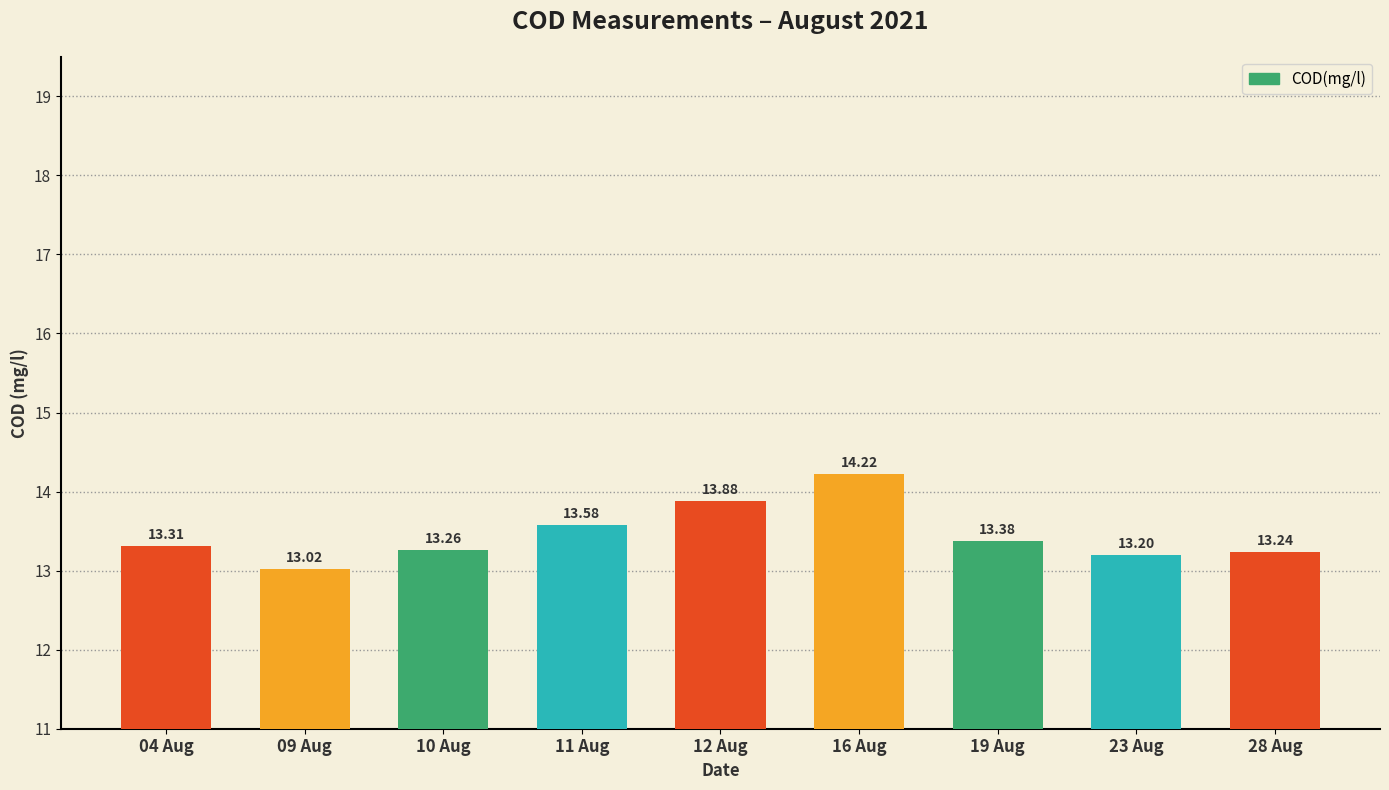

Does the chart contain any negative values?

No